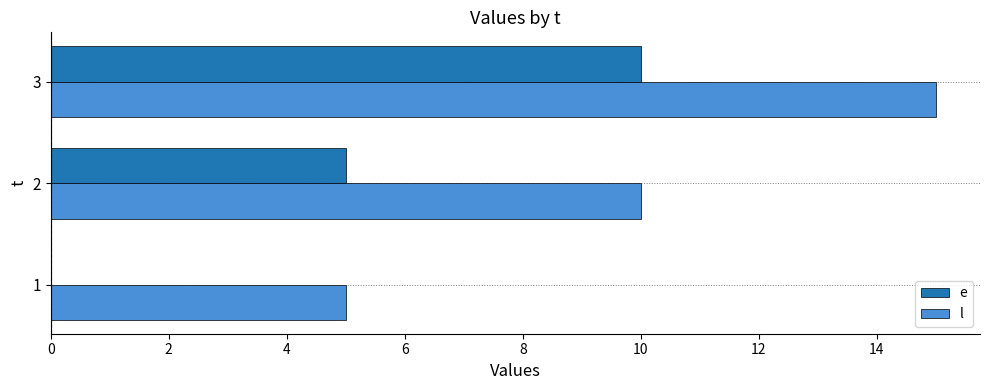

True or false: l has a value of 10 at 2.

True